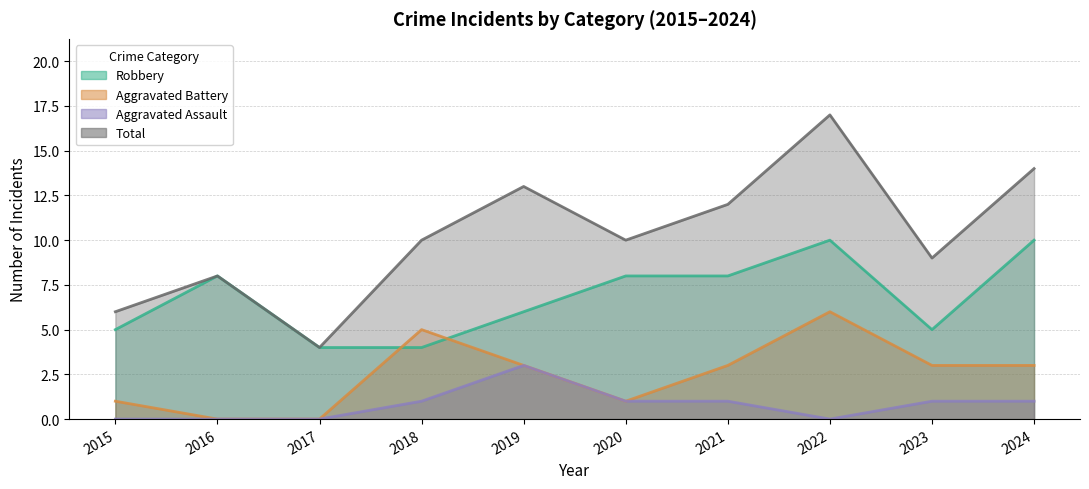

Which series has the largest total across all categories?

Total